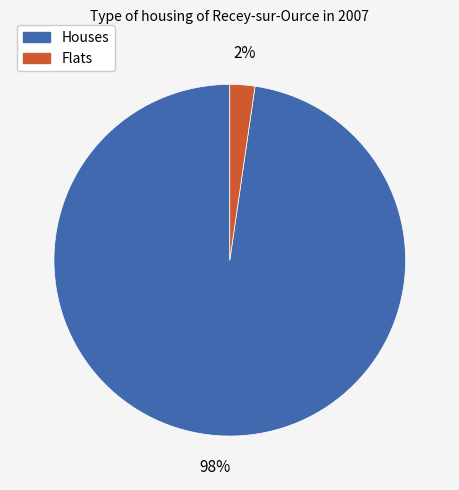

Is there a majority slice in this chart?

Yes